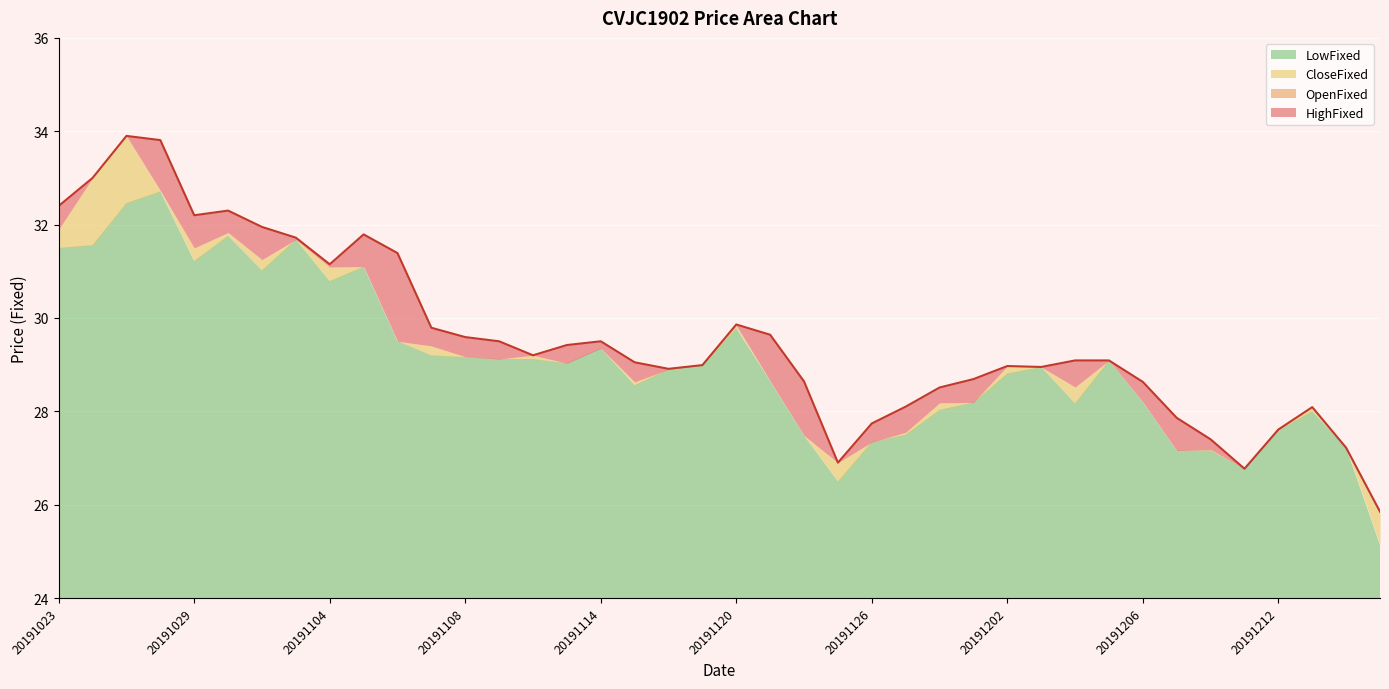

What is the difference between the LowFixed values at 20191121 and 20191101?

3.0